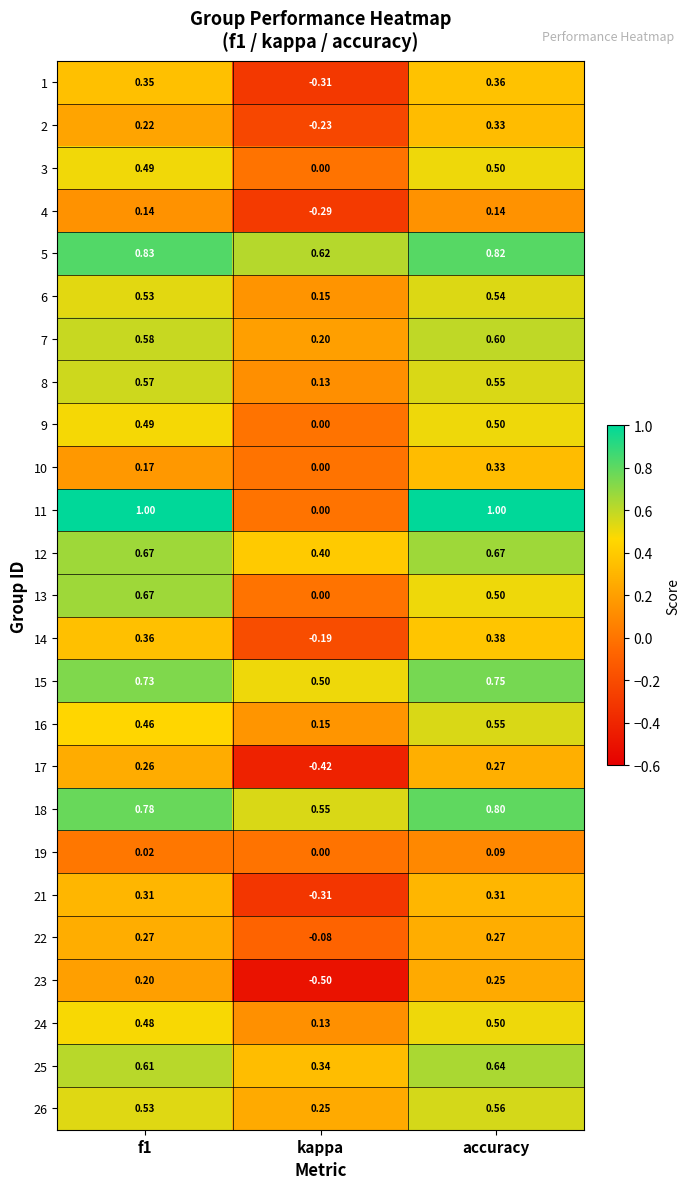

What is the spread (max minus min) of values at f1?

1.0